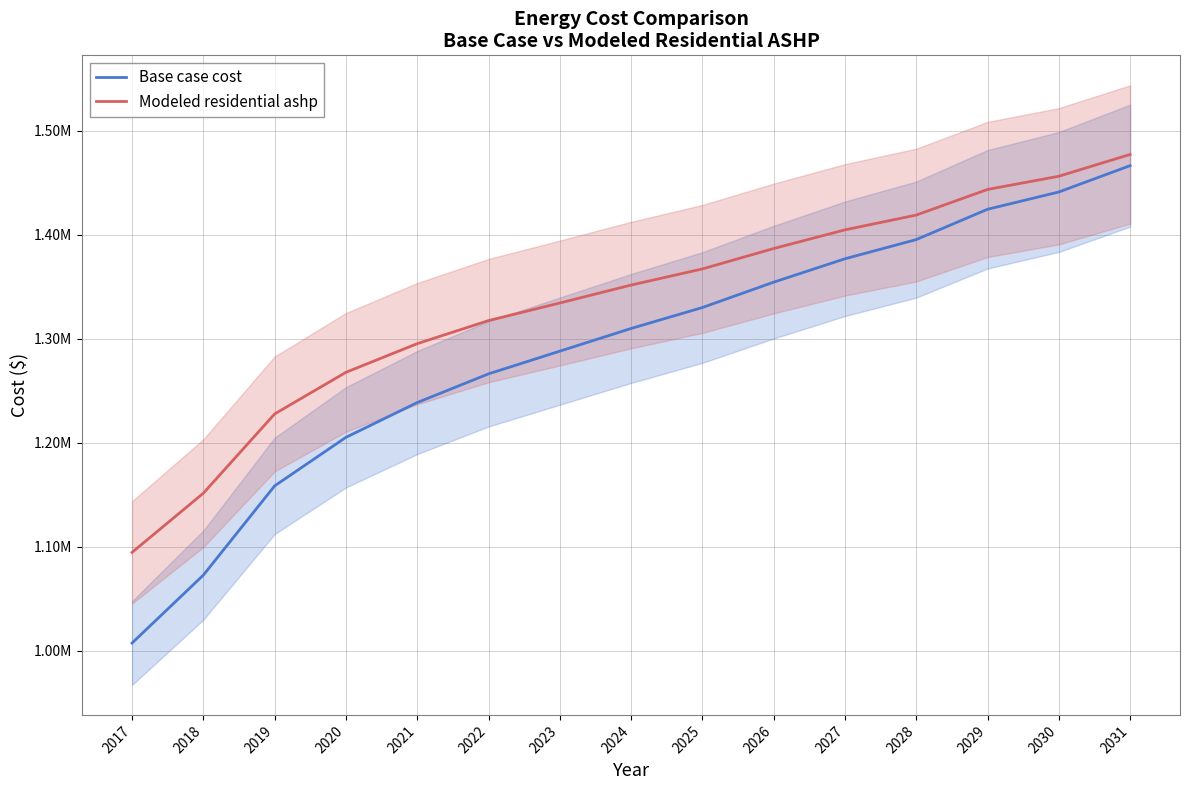

How many data points does each series have?

15